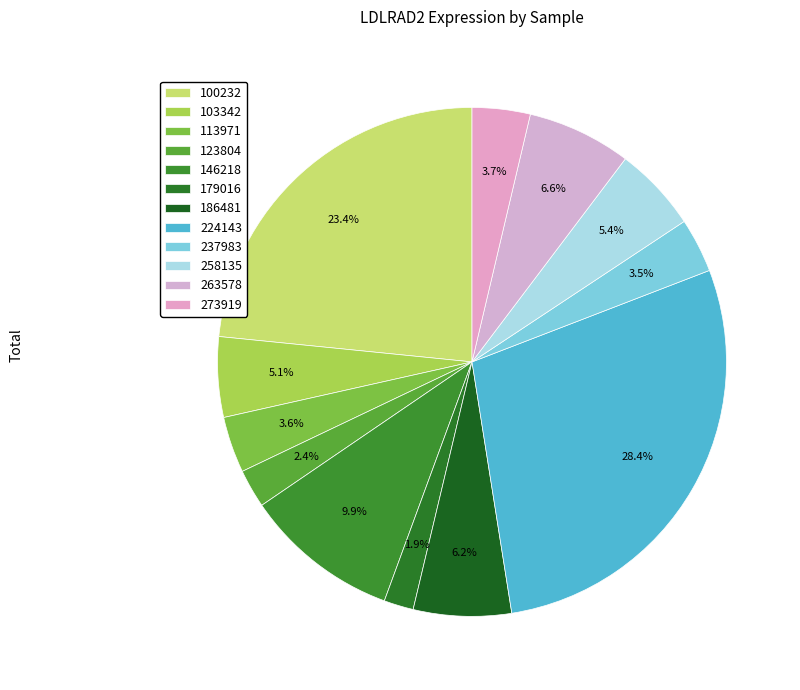

Does any single category account for the majority?

No